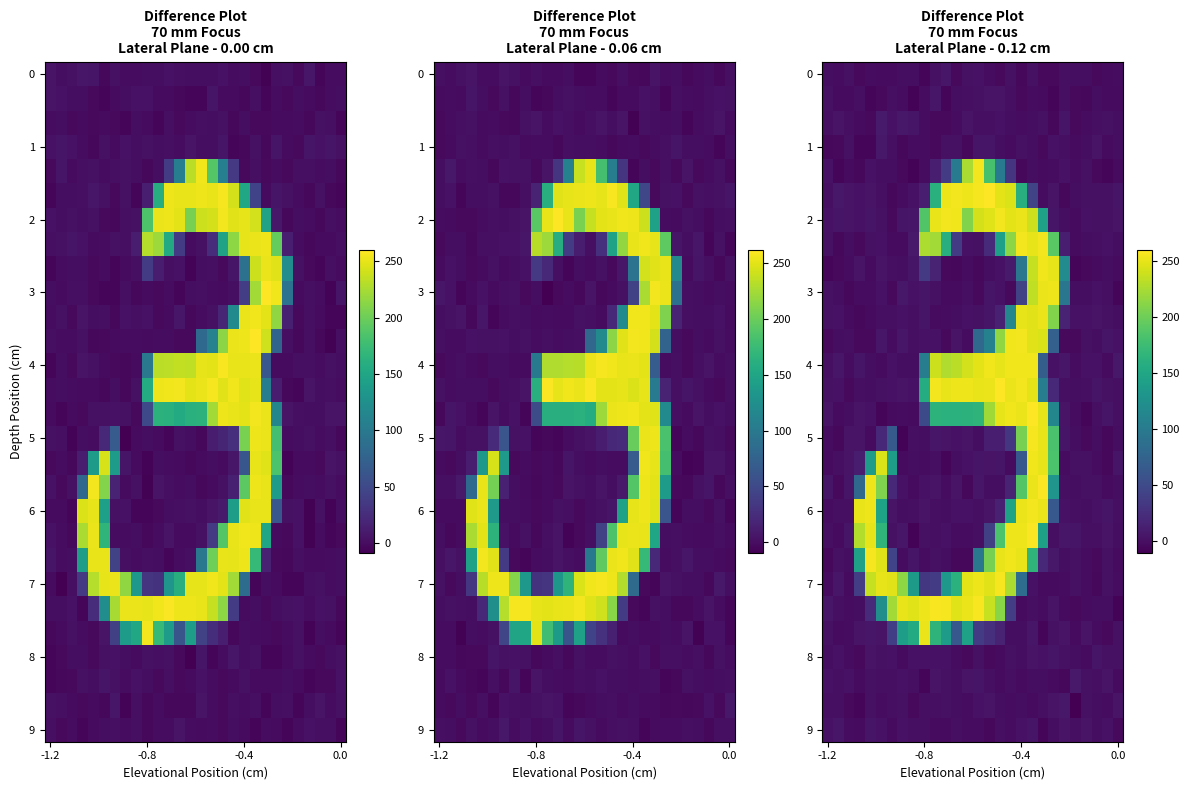

Reading left to right, list all the values displayed in this chart.

row_0: -0.4	-1.4	2.0	-4.0	-1.6	-2.2	-3.1	-0.7	-0.1	-5.6	1.5	6.3	-3.5	1.2	3.1	-1.3	-3.6	1.7	-5.0	1.1	-3.3	-3.7	0.9	-0.9	-0.0	-3.7	-3.1	-1.7
row_1: 1.3	-2.5	-3.0	0.5	-5.9	-3.2	0.5	-1.7	-7.8	-1.1	6.2	-5.7	-0.3	0.6	1.6	3.4	3.8	0.3	-3.3	-1.6	-2.4	-5.9	0.1	-4.0	-5.1	-0.5	-2.9	-2.6
row_2: 0.8	3.7	0.6	-3.0	-3.4	8.6	2.5	6.9	5.2	-1.5	-3.4	-3.6	-1.3	3.3	1.0	0.8	2.7	-0.6	-1.6	-0.1	2.0	-4.5	4.3	-4.2	-1.9	0.7	1.5	-0.0
row_3: -5.2	-4.2	1.2	-6.3	-5.3	6.7	0.6	-4.3	-1.5	-1.2	-3.4	1.6	1.7	-5.0	4.8	4.9	-0.5	-3.0	1.7	-0.5	-4.1	2.2	0.1	-3.1	-0.4	3.2	-2.5	-0.7
row_4: 2.4	-7.1	-2.9	-5.1	2.2	-0.5	-0.4	-3.4	-7.8	-1.5	12.1	37.6	99.5	225.0	254.6	181.4	102.1	31.4	-4.3	-0.4	-2.8	-1.2	2.5	-1.1	1.9	-4.1	-5.8	-2.7
row_5: 0.7	6.5	4.2	2.5	3.9	0.8	-4.5	-1.2	2.6	12.5	161.0	252.6	254.8	253.0	255.9	259.7	248.8	244.7	159.7	44.6	-2.0	3.5	-4.3	-1.0	1.9	1.8	1.3	5.2
row_6: 2.9	5.0	4.0	2.5	4.7	1.8	-3.9	4.7	5.5	186.2	250.8	254.8	254.1	208.6	242.4	246.8	255.2	248.3	252.3	238.8	144.1	4.3	-0.7	-3.0	3.1	1.6	1.1	3.7
row_7: 1.6	-4.5	-0.6	-3.6	1.7	2.4	-2.1	-3.0	7.8	226.6	221.9	160.4	36.2	2.8	1.1	22.0	142.3	213.0	255.0	249.8	255.4	190.3	11.9	-2.7	-0.3	0.0	2.2	-0.9
row_8: -5.5	-4.1	-1.2	3.4	-2.4	3.2	0.5	-0.1	5.1	35.3	15.8	-4.1	-4.2	-1.1	-4.3	-0.6	2.5	9.3	97.0	236.0	254.0	250.0	119.4	-6.9	-3.6	-2.9	-0.1	-2.6
row_9: 1.8	-0.1	-4.9	-2.0	-1.2	2.6	-3.8	7.0	2.3	4.7	1.9	-2.2	-2.5	0.2	-3.2	5.0	2.4	-3.5	42.7	234.4	251.6	253.3	95.7	-0.9	-0.8	2.3	0.5	-5.6
row_10: 1.8	2.5	-2.7	-5.1	-2.2	0.4	0.8	2.3	0.8	5.0	-2.6	-1.8	-0.3	2.8	1.9	4.4	13.9	114.9	249.3	247.6	252.1	208.3	16.9	2.1	2.9	3.9	1.5	-0.4
row_11: -4.0	-0.8	0.2	-3.7	-3.3	6.3	-1.6	5.3	1.0	2.4	2.5	-3.9	3.2	-1.1	80.4	107.7	215.4	254.2	255.2	247.6	244.8	72.7	-3.3	-4.1	1.1	-0.5	4.3	2.2
row_12: 0.0	6.0	-1.1	4.4	-0.3	-3.2	2.4	-0.1	-0.7	103.0	239.0	227.8	231.4	241.1	248.6	253.6	250.2	253.5	253.5	253.5	69.4	2.2	5.5	-1.2	2.8	2.8	-2.4	6.5
row_13: 1.1	2.6	-3.9	0.0	-0.3	1.8	2.6	4.1	2.3	156.3	255.0	250.5	253.0	252.9	251.0	251.4	259.4	251.9	255.1	248.7	103.6	20.4	0.1	-0.1	0.8	4.7	2.0	0.8
row_14: 3.5	-2.5	-0.3	3.4	2.9	-6.5	-2.1	-1.3	-2.2	50.6	163.7	161.7	161.6	162.7	165.3	220.8	249.9	253.8	251.9	259.6	249.9	113.8	3.9	-1.3	-5.7	0.4	4.4	1.0
row_15: -1.5	-4.6	3.5	3.6	-2.6	20.0	66.2	-7.4	0.9	-0.9	6.0	3.5	3.0	4.2	-0.9	11.9	11.8	32.0	203.8	255.8	250.4	182.1	4.9	-1.1	-3.2	-0.8	-4.5	-0.3
row_16: -3.0	0.2	3.2	10.7	138.9	244.8	141.0	-2.6	-0.3	-1.5	0.6	-6.6	-0.7	2.7	4.3	3.6	4.5	-3.1	63.2	254.1	249.6	183.4	-1.7	2.0	1.5	-2.1	-4.7	5.0
row_17: 4.6	-4.1	4.8	81.0	252.6	207.5	20.0	2.2	-2.7	2.3	3.3	-1.5	3.9	-4.4	5.9	-0.3	-0.2	15.2	187.3	251.7	258.0	130.6	0.1	-0.1	1.8	1.4	-2.5	-0.3
row_18: -1.8	0.7	0.4	250.5	253.3	145.8	3.9	-0.5	0.6	3.5	0.3	-0.4	3.0	2.6	1.1	3.5	14.4	146.4	251.4	255.1	251.9	64.1	2.6	0.8	-0.1	2.4	4.6	1.0
row_19: 0.1	-2.8	4.8	228.5	249.6	166.6	2.1	5.8	-8.1	1.3	0.2	3.1	-1.8	-1.8	0.1	40.5	182.7	252.9	252.5	257.7	142.9	0.4	6.0	4.8	0.2	0.2	3.8	-0.9
row_20: -4.6	1.6	-0.6	144.6	255.7	246.9	43.8	-1.5	4.9	-2.1	2.1	-0.3	-5.1	-4.6	97.7	204.8	250.8	253.8	251.2	166.5	20.3	7.2	-0.8	1.4	-1.2	-3.2	1.5	-2.9
row_21: -2.8	5.7	-3.0	38.3	236.0	249.9	247.2	213.9	137.0	32.9	37.9	133.7	162.4	249.1	253.4	247.2	256.4	226.2	86.4	2.2	-3.0	-2.2	-2.0	1.4	-1.2	-4.4	1.6	-1.4
row_22: 5.6	0.4	-1.5	-1.0	22.5	122.9	221.8	250.3	246.4	252.9	256.7	255.7	246.5	251.8	257.0	237.4	212.0	38.2	-2.4	0.7	-1.2	3.4	-2.4	-3.2	-2.0	-0.5	-0.9	-8.3
row_23: 1.1	-2.5	-1.1	3.3	5.5	3.9	39.2	141.0	154.7	251.6	165.6	139.1	64.3	143.7	38.0	26.0	15.3	-0.5	-0.1	6.2	-5.8	1.1	3.4	-2.4	3.7	-1.4	-3.2	1.3
row_24: -0.7	3.0	-1.4	-4.1	3.7	1.9	2.4	-2.9	2.3	2.4	3.0	2.5	-1.6	-4.0	1.2	-3.7	-2.2	2.0	-0.1	3.7	2.6	4.3	1.9	-0.8	-2.2	4.6	1.2	1.9
row_25: 3.0	1.0	3.0	-3.0	1.7	0.1	0.3	2.9	0.4	-7.3	3.8	1.2	-0.4	4.0	5.0	0.6	-2.7	0.1	-2.7	-0.6	-0.2	-2.9	-5.0	7.6	2.1	0.5	3.2	-3.0
row_26: 0.1	0.4	-4.2	-6.6	1.1	-1.1	0.4	1.3	-3.6	1.0	0.6	1.1	-0.7	-1.8	3.1	3.9	-0.6	-1.1	-0.7	-2.8	0.6	3.9	6.9	-10.6	1.8	-0.2	-1.8	3.8
row_27: 2.6	6.2	-1.1	-3.0	5.3	2.5	-2.3	2.7	0.0	0.3	-2.1	-2.9	0.1	-1.7	-1.7	-4.7	0.6	-1.5	2.4	5.1	-7.4	-0.6	3.4	0.7	3.8	-0.4	2.9	-4.0